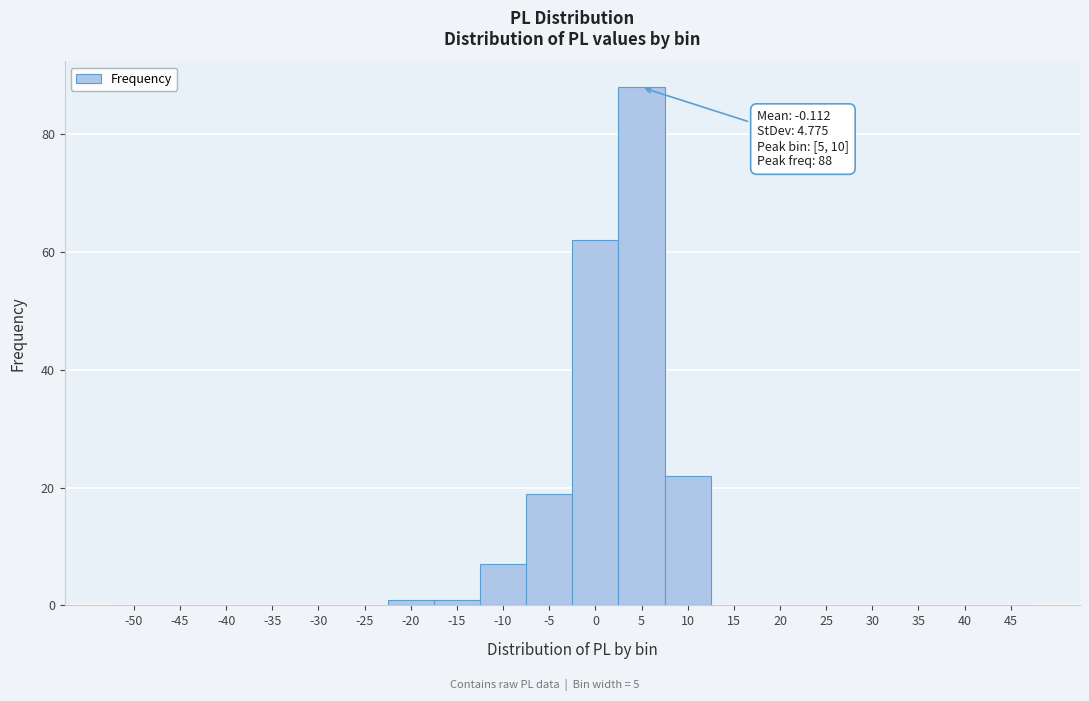

Reading left to right, extract all data points from this chart.

-50=0	-45=0	-40=0	-35=0	-30=0	-25=0	-20=1	-15=1	-10=7	-5=19	0=62	5=88	10=22	15=0	20=0	25=0	30=0	35=0	40=0	45=0